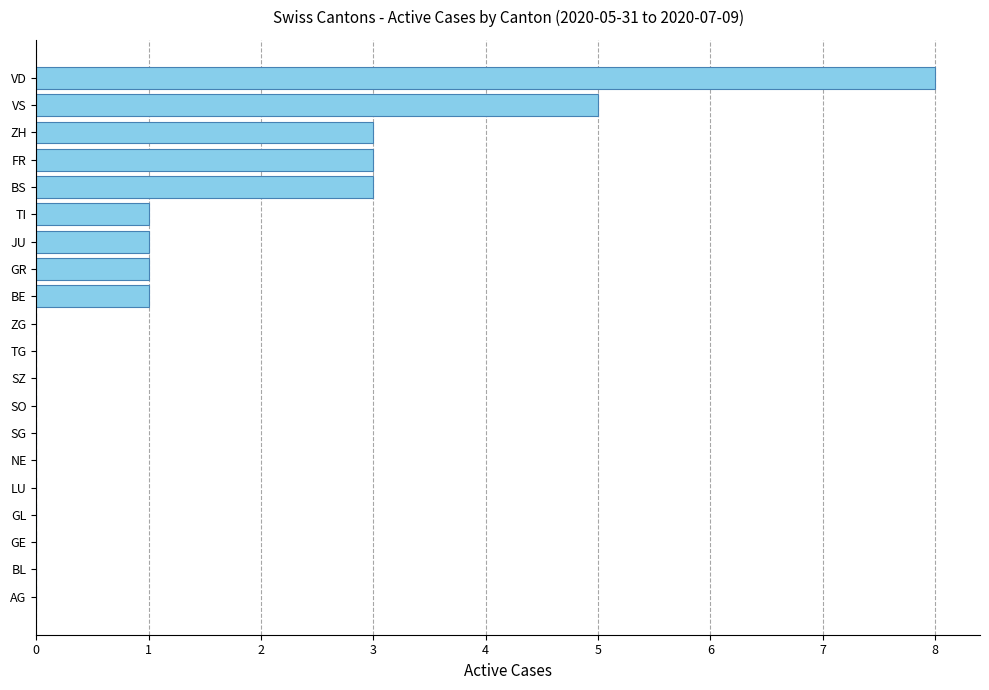

The value at SO is 0. True or false?

True